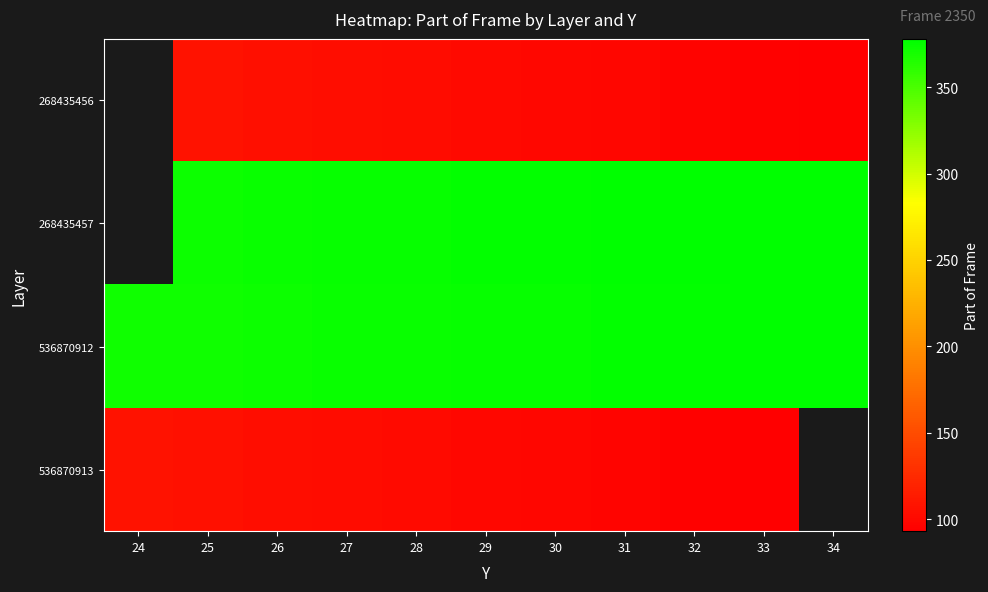

How many categories are shown in the chart?

11